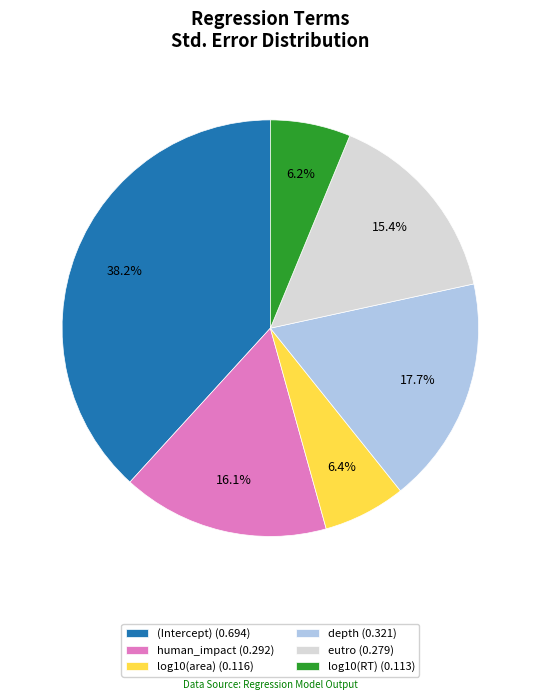

Combined, do log10(RT) (0.113) and log10(area) (0.116) account for over 50%?

No